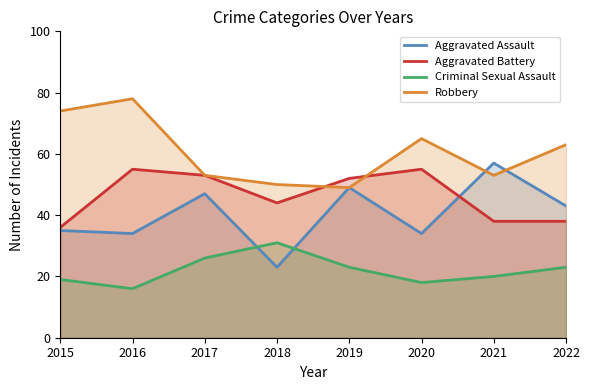

Which series has the largest range (max minus min)?

Aggravated Assault